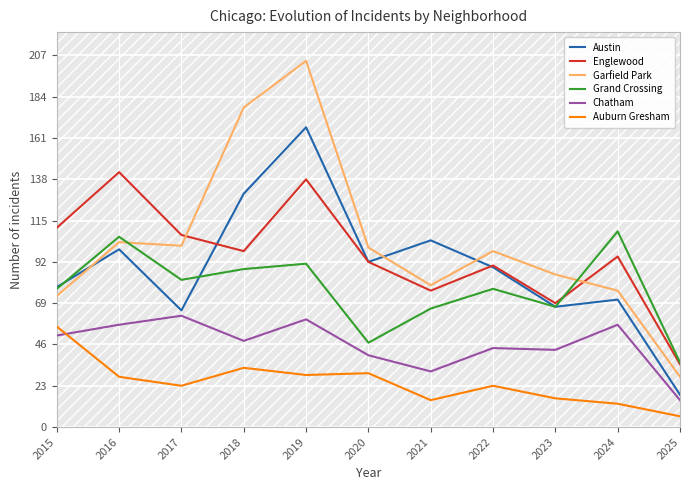

Which category has the highest value in the Garfield Park series?

2019